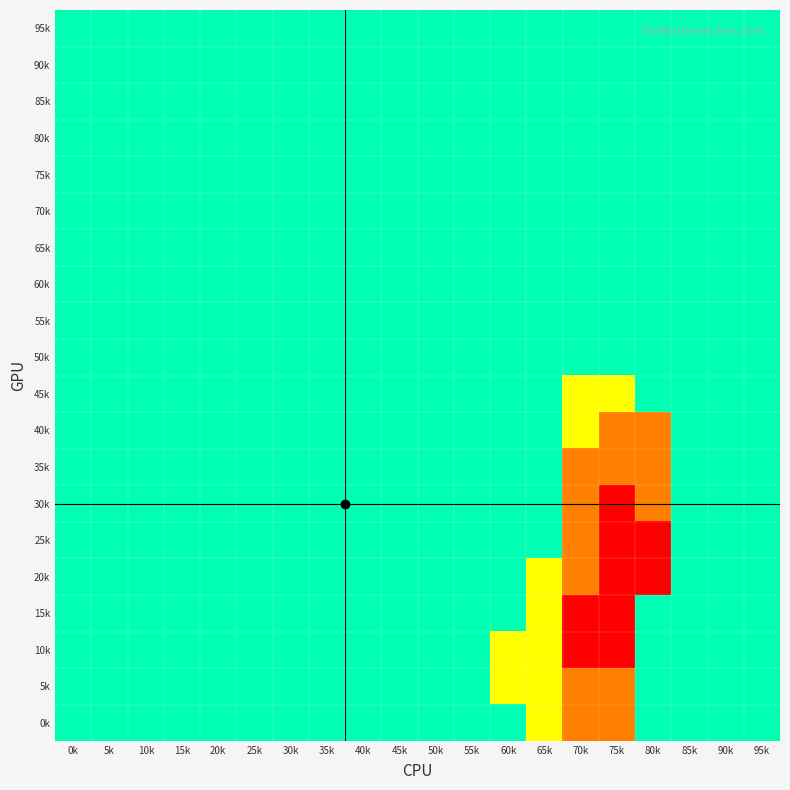

Reading right to left, what are all the values shown in this chart?

0k: 95k=0	90k=0	85k=0	80k=0	75k=2	70k=2	65k=1	60k=0	55k=0	50k=0	45k=0	40k=0	35k=0	30k=0	25k=0	20k=0	15k=0	10k=0	5k=0	0k=0
5k: 95k=0	90k=0	85k=0	80k=0	75k=2	70k=2	65k=1	60k=1	55k=0	50k=0	45k=0	40k=0	35k=0	30k=0	25k=0	20k=0	15k=0	10k=0	5k=0	0k=0
10k: 95k=0	90k=0	85k=0	80k=0	75k=3	70k=3	65k=1	60k=1	55k=0	50k=0	45k=0	40k=0	35k=0	30k=0	25k=0	20k=0	15k=0	10k=0	5k=0	0k=0
15k: 95k=0	90k=0	85k=0	80k=0	75k=3	70k=3	65k=1	60k=0	55k=0	50k=0	45k=0	40k=0	35k=0	30k=0	25k=0	20k=0	15k=0	10k=0	5k=0	0k=0
20k: 95k=0	90k=0	85k=0	80k=3	75k=3	70k=2	65k=1	60k=0	55k=0	50k=0	45k=0	40k=0	35k=0	30k=0	25k=0	20k=0	15k=0	10k=0	5k=0	0k=0
25k: 95k=0	90k=0	85k=0	80k=3	75k=3	70k=2	65k=0	60k=0	55k=0	50k=0	45k=0	40k=0	35k=0	30k=0	25k=0	20k=0	15k=0	10k=0	5k=0	0k=0
30k: 95k=0	90k=0	85k=0	80k=2	75k=3	70k=2	65k=0	60k=0	55k=0	50k=0	45k=0	40k=0	35k=0	30k=0	25k=0	20k=0	15k=0	10k=0	5k=0	0k=0
35k: 95k=0	90k=0	85k=0	80k=2	75k=2	70k=2	65k=0	60k=0	55k=0	50k=0	45k=0	40k=0	35k=0	30k=0	25k=0	20k=0	15k=0	10k=0	5k=0	0k=0
40k: 95k=0	90k=0	85k=0	80k=2	75k=2	70k=1	65k=0	60k=0	55k=0	50k=0	45k=0	40k=0	35k=0	30k=0	25k=0	20k=0	15k=0	10k=0	5k=0	0k=0
45k: 95k=0	90k=0	85k=0	80k=0	75k=1	70k=1	65k=0	60k=0	55k=0	50k=0	45k=0	40k=0	35k=0	30k=0	25k=0	20k=0	15k=0	10k=0	5k=0	0k=0
50k: 95k=0	90k=0	85k=0	80k=0	75k=0	70k=0	65k=0	60k=0	55k=0	50k=0	45k=0	40k=0	35k=0	30k=0	25k=0	20k=0	15k=0	10k=0	5k=0	0k=0
55k: 95k=0	90k=0	85k=0	80k=0	75k=0	70k=0	65k=0	60k=0	55k=0	50k=0	45k=0	40k=0	35k=0	30k=0	25k=0	20k=0	15k=0	10k=0	5k=0	0k=0
60k: 95k=0	90k=0	85k=0	80k=0	75k=0	70k=0	65k=0	60k=0	55k=0	50k=0	45k=0	40k=0	35k=0	30k=0	25k=0	20k=0	15k=0	10k=0	5k=0	0k=0
65k: 95k=0	90k=0	85k=0	80k=0	75k=0	70k=0	65k=0	60k=0	55k=0	50k=0	45k=0	40k=0	35k=0	30k=0	25k=0	20k=0	15k=0	10k=0	5k=0	0k=0
70k: 95k=0	90k=0	85k=0	80k=0	75k=0	70k=0	65k=0	60k=0	55k=0	50k=0	45k=0	40k=0	35k=0	30k=0	25k=0	20k=0	15k=0	10k=0	5k=0	0k=0
75k: 95k=0	90k=0	85k=0	80k=0	75k=0	70k=0	65k=0	60k=0	55k=0	50k=0	45k=0	40k=0	35k=0	30k=0	25k=0	20k=0	15k=0	10k=0	5k=0	0k=0
80k: 95k=0	90k=0	85k=0	80k=0	75k=0	70k=0	65k=0	60k=0	55k=0	50k=0	45k=0	40k=0	35k=0	30k=0	25k=0	20k=0	15k=0	10k=0	5k=0	0k=0
85k: 95k=0	90k=0	85k=0	80k=0	75k=0	70k=0	65k=0	60k=0	55k=0	50k=0	45k=0	40k=0	35k=0	30k=0	25k=0	20k=0	15k=0	10k=0	5k=0	0k=0
90k: 95k=0	90k=0	85k=0	80k=0	75k=0	70k=0	65k=0	60k=0	55k=0	50k=0	45k=0	40k=0	35k=0	30k=0	25k=0	20k=0	15k=0	10k=0	5k=0	0k=0
95k: 95k=0	90k=0	85k=0	80k=0	75k=0	70k=0	65k=0	60k=0	55k=0	50k=0	45k=0	40k=0	35k=0	30k=0	25k=0	20k=0	15k=0	10k=0	5k=0	0k=0